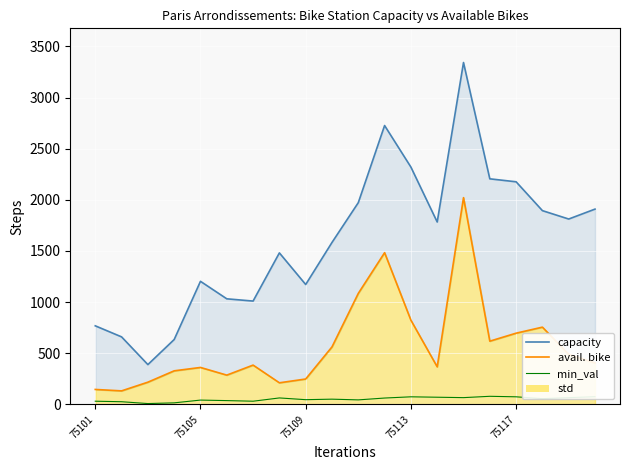

Rank the series at 75117 from highest to lowest value.

capacity, avail. bike, min_val